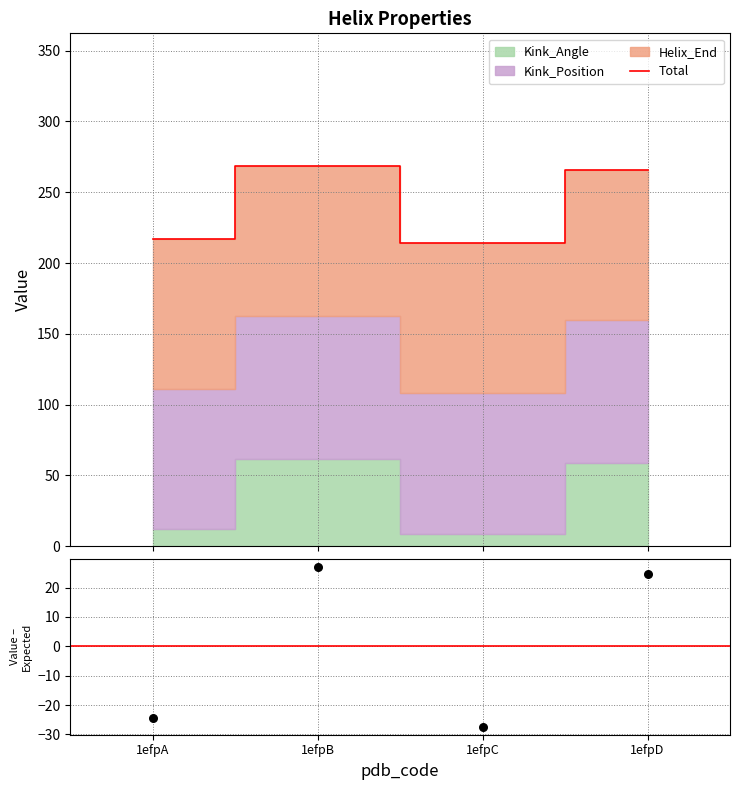

What is the highest value of the Total series?

268.3